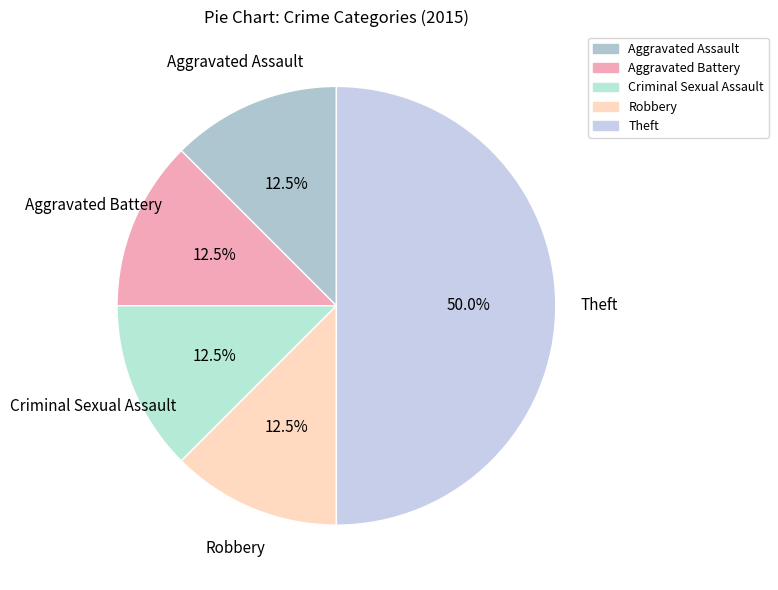

Does Aggravated Assault account for over 50% of the chart?

No